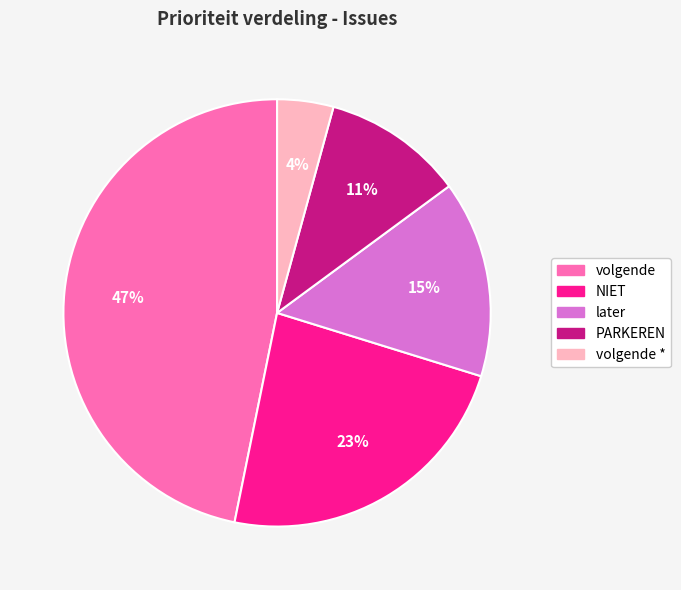

Combined, do volgende and later account for over 50%?

Yes